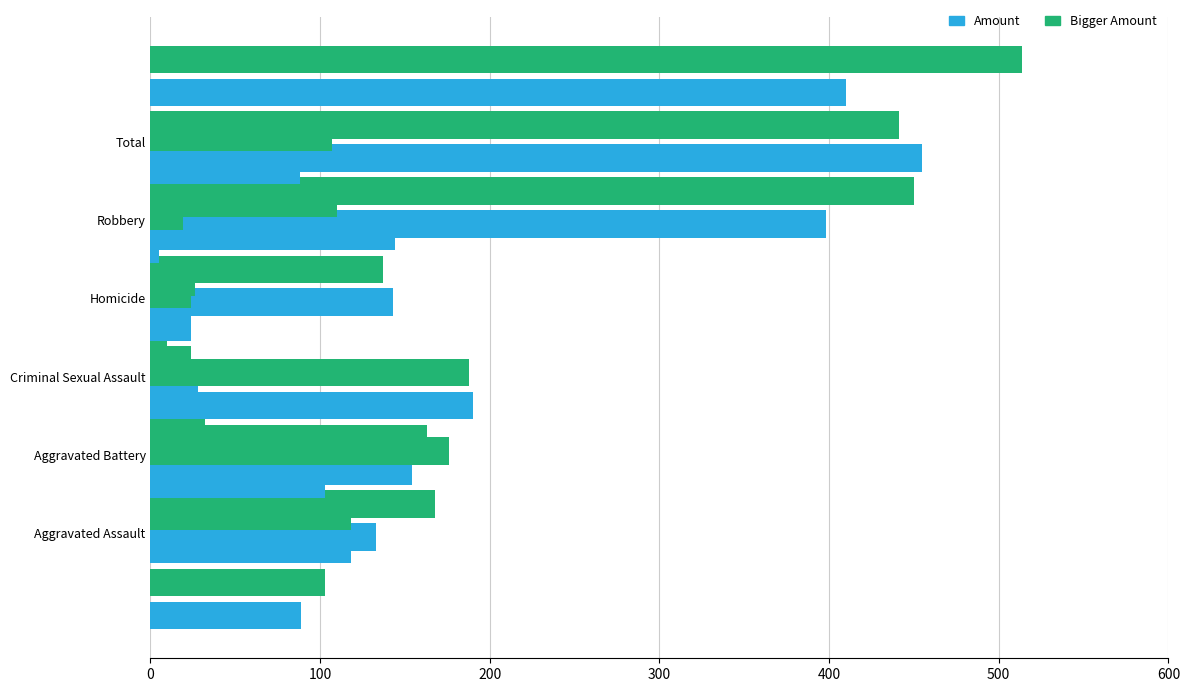

The value of 2020 at Robbery is 29. True or false?

False